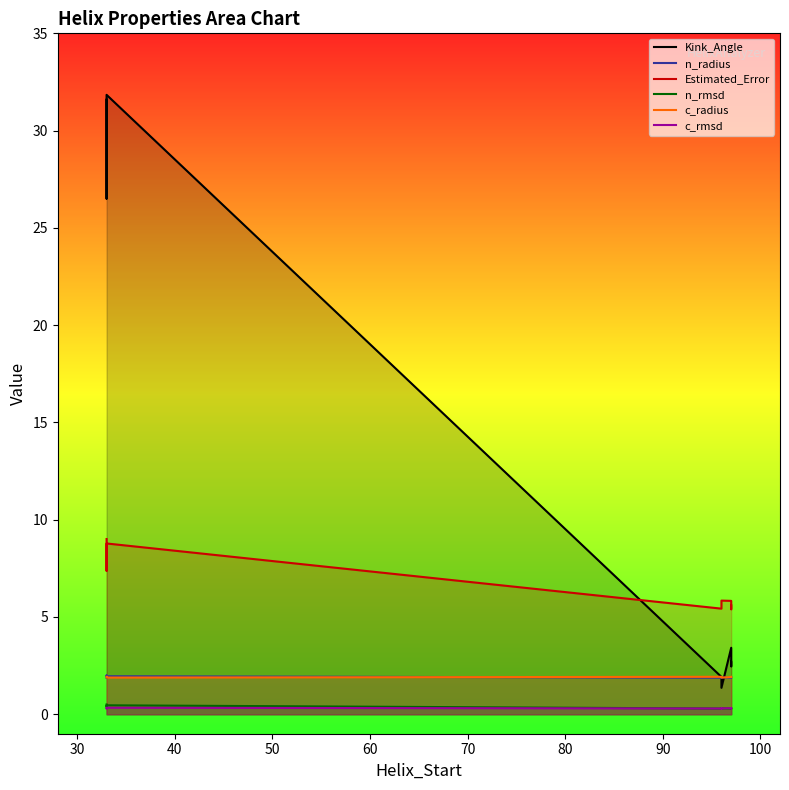

What is the sum of the Estimated_Error values at 30 and 80?

13.2